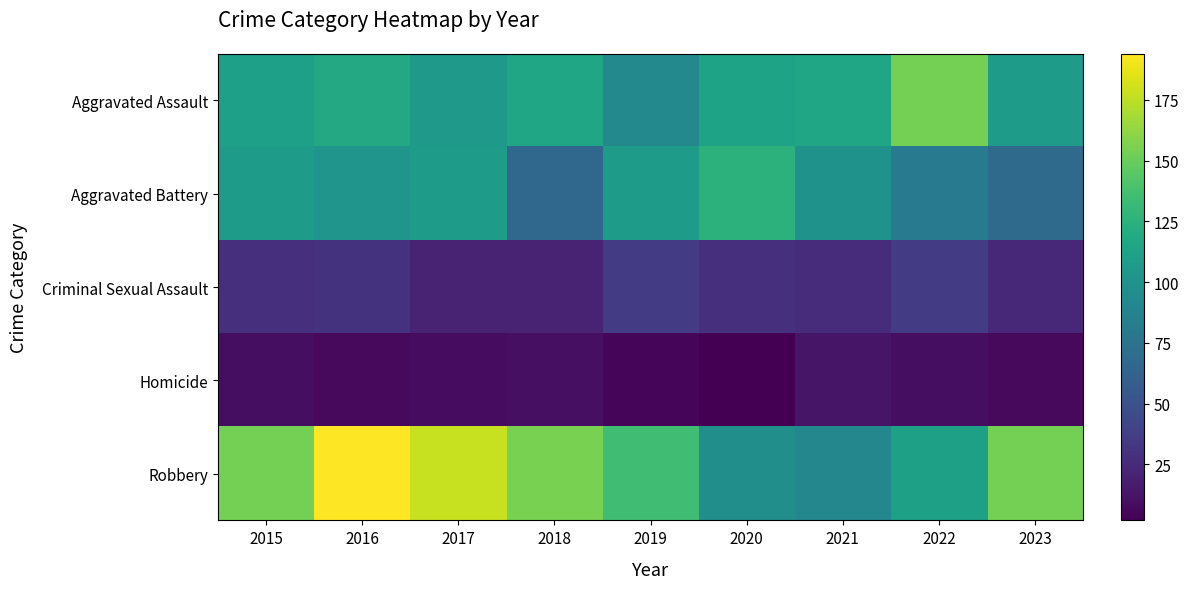

Reading left to right, transcribe all the data shown in this chart.

Aggravated Assault: 2015=110	2016=118	2017=105	2018=115	2019=92	2020=113	2021=115	2022=154	2023=108
Aggravated Battery: 2015=108	2016=102	2017=108	2018=67	2019=108	2020=125	2021=100	2022=81	2023=68
Criminal Sexual Assault: 2015=28	2016=30	2017=21	2018=21	2019=35	2020=28	2021=26	2022=36	2023=23
Homicide: 2015=9	2016=7	2017=8	2018=10	2019=5	2020=2	2021=13	2022=9	2023=7
Robbery: 2015=154	2016=194	2017=178	2018=155	2019=135	2020=97	2021=91	2022=111	2023=154